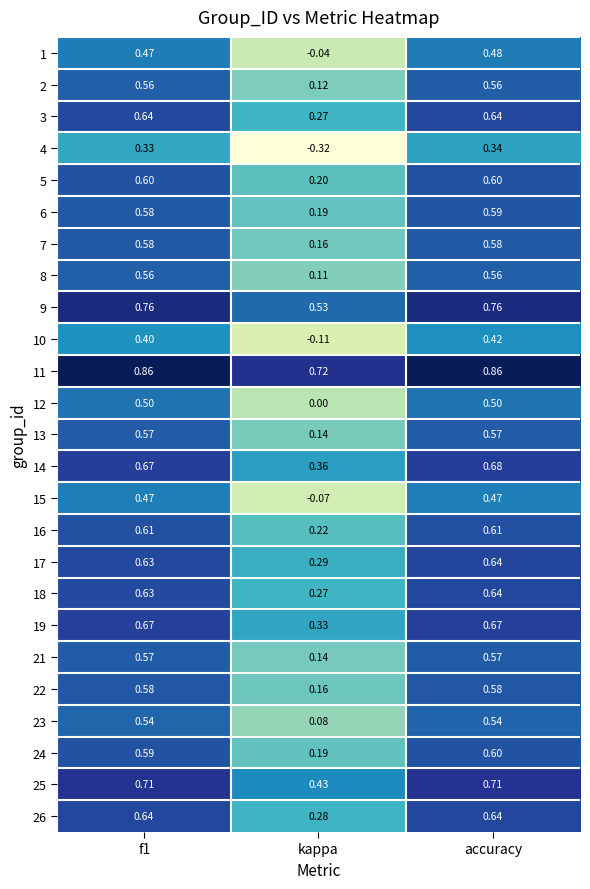

Which category has the lowest value in the 17 series?

kappa